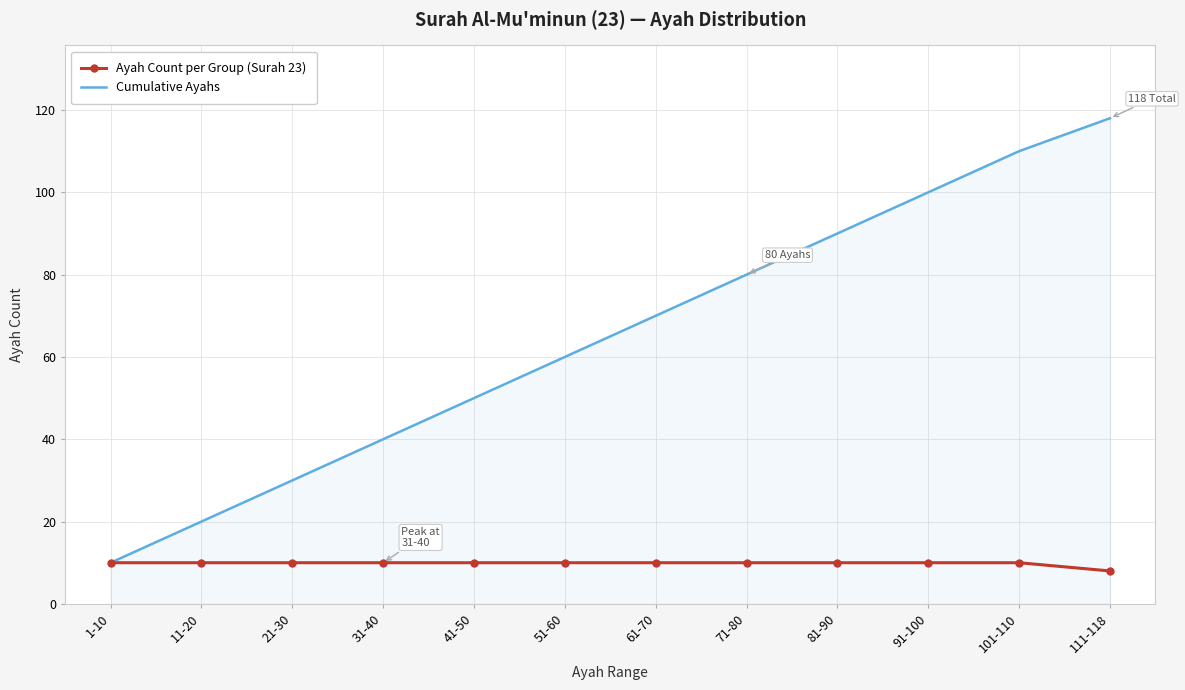

Rank the series by their maximum value, from lowest to highest.

Ayah Count per Group (Surah 23), Cumulative Ayahs